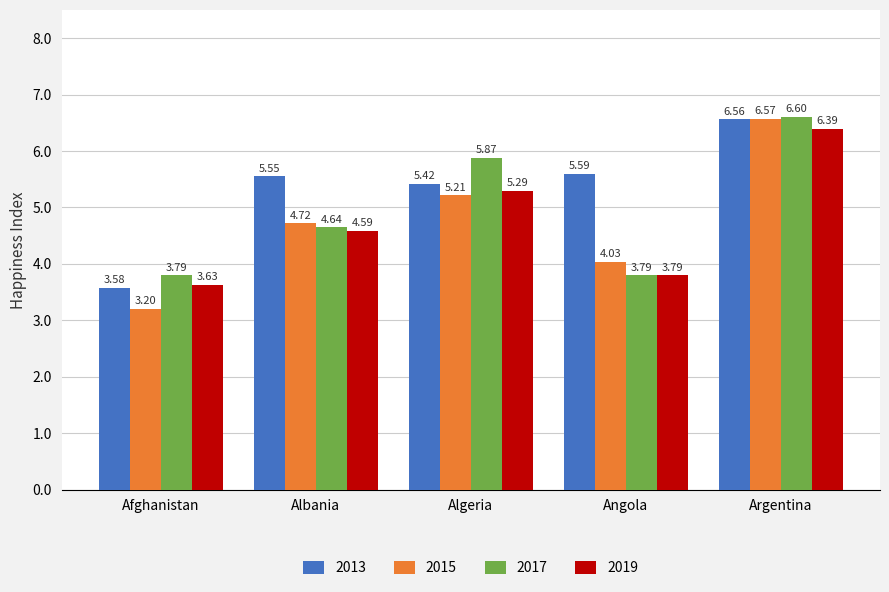

Which series has the largest total across all categories?

2013